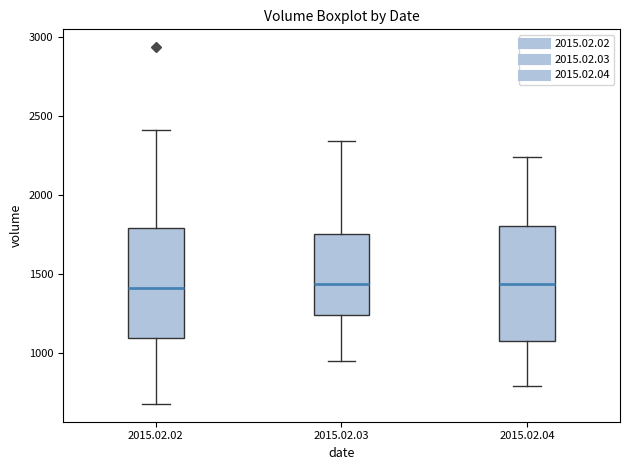

Reading left to right, transcribe this box plot: for each box, give where its median line is, the range the box spans, and where its two whiskers end, as read against the y-axis. The values are not printed on the chart, so give them approximately, as read against the axis.

2015.02.02: median 1400, box 1100 to 1800, whiskers 700 to 2400
2015.02.03: median 1450, box 1250 to 1750, whiskers 950 to 2350
2015.02.04: median 1450, box 1100 to 1800, whiskers 800 to 2250